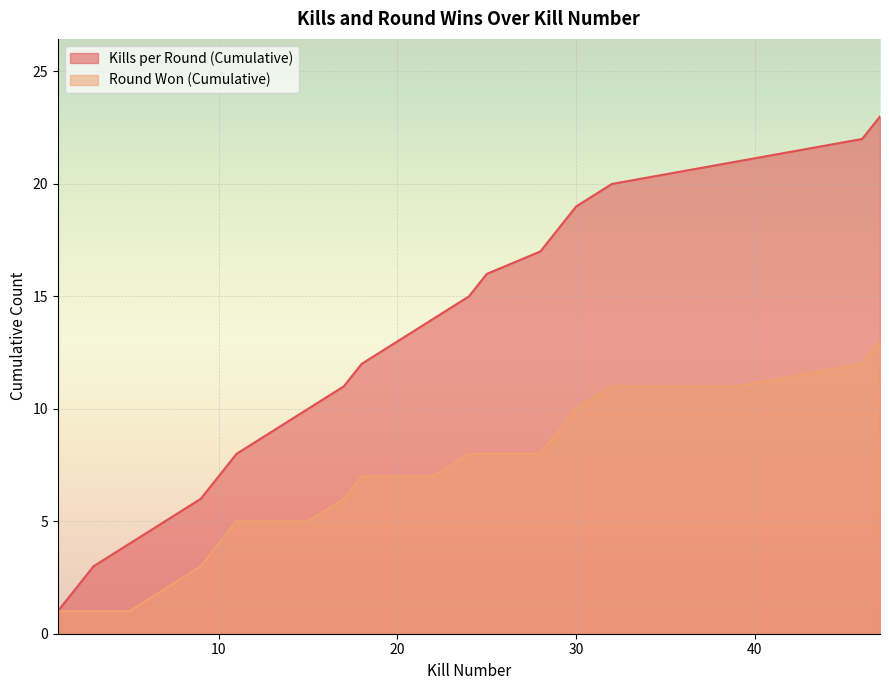

Where does the Kills per Round (Cumulative) series first go above 12?

20